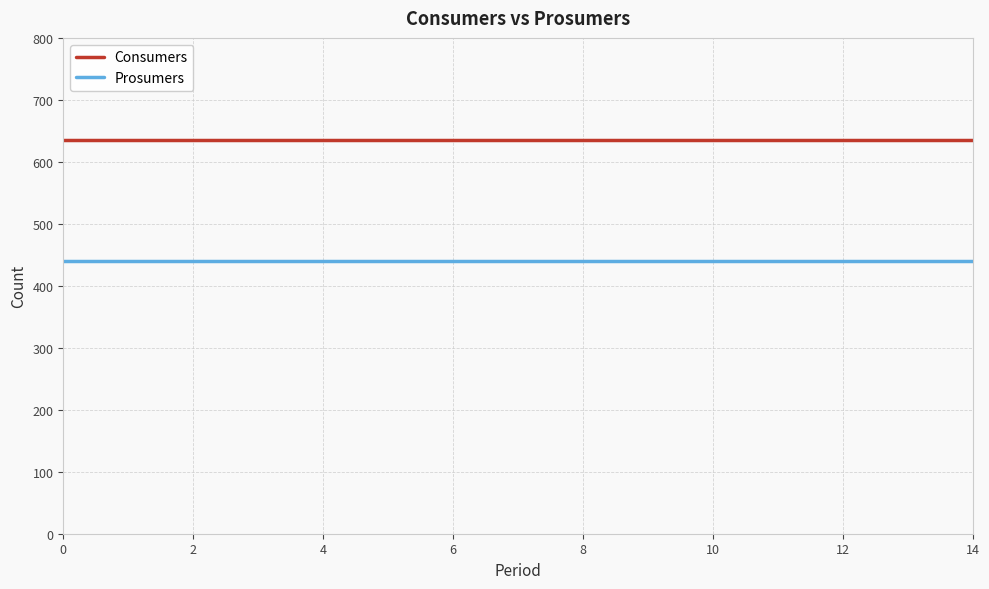

List the series in order of their overall mean, lowest first.

Prosumers, Consumers